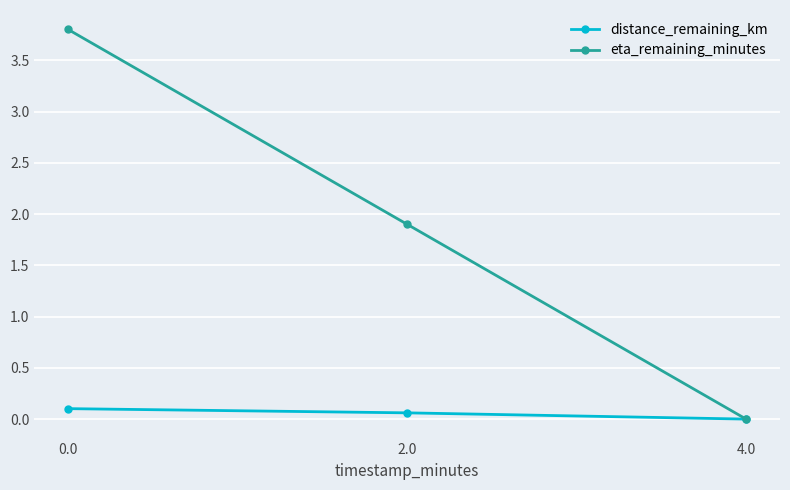

What is the label of the 1st point from the right?

4.0